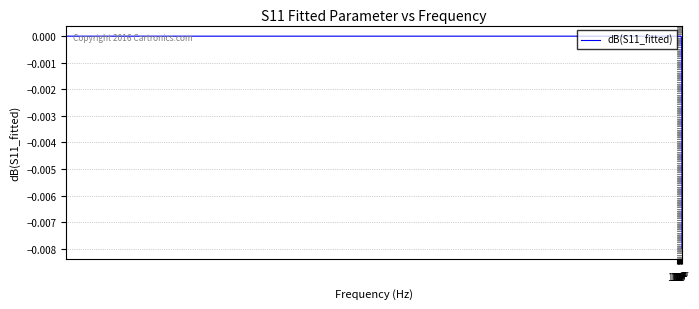

How many lines are shown in the chart?

1